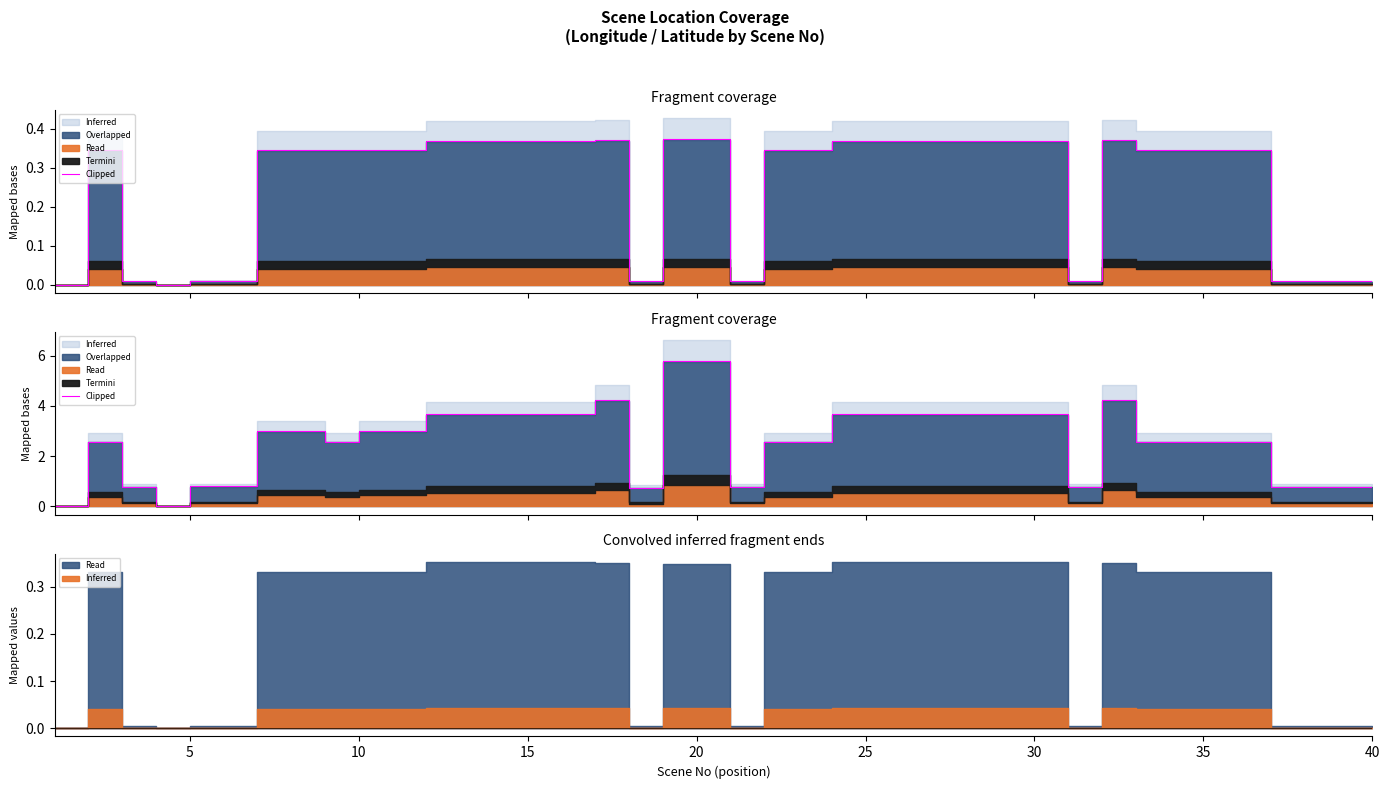

What is the average value?

2.6